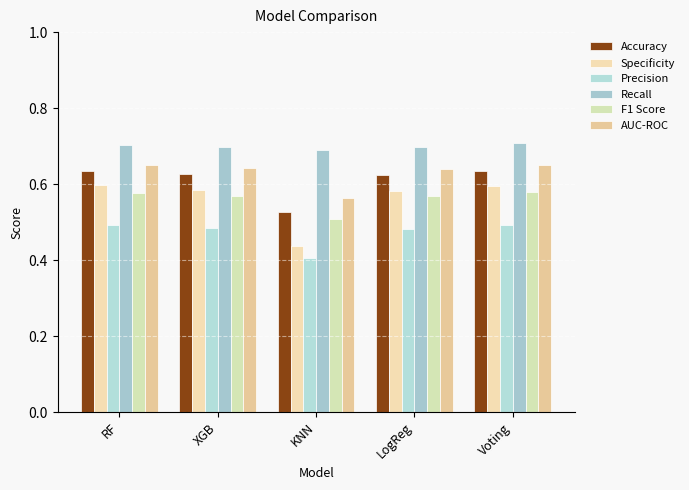

What is the sum of all F1 Score values?

2.8